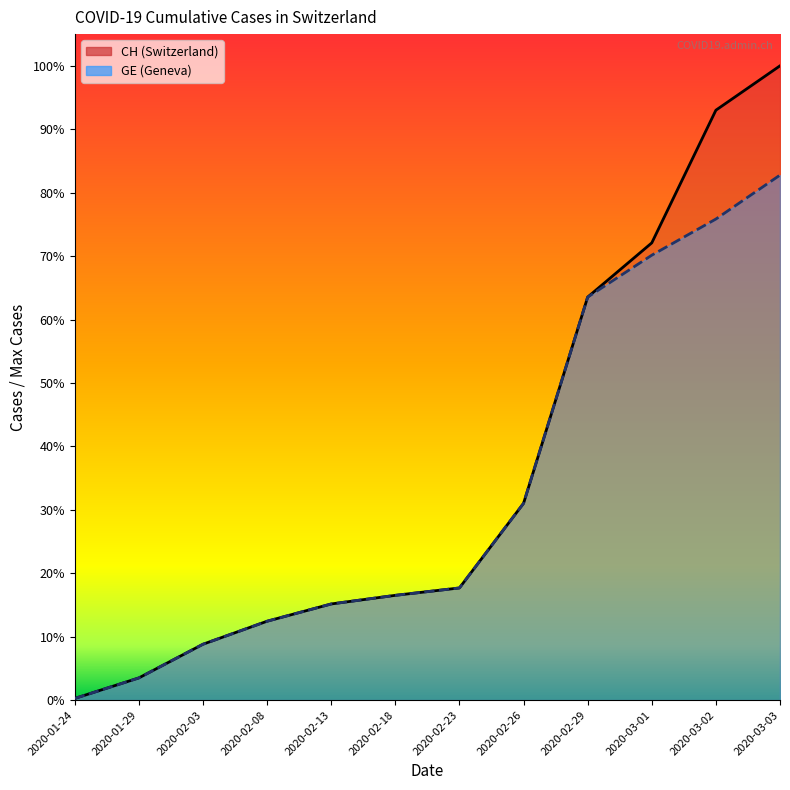

List the labels in order of GE value, smallest first.

2020-01-24, 2020-01-29, 2020-02-03, 2020-02-08, 2020-02-13, 2020-02-18, 2020-02-23, 2020-02-26, 2020-02-29, 2020-03-01, 2020-03-02, 2020-03-03